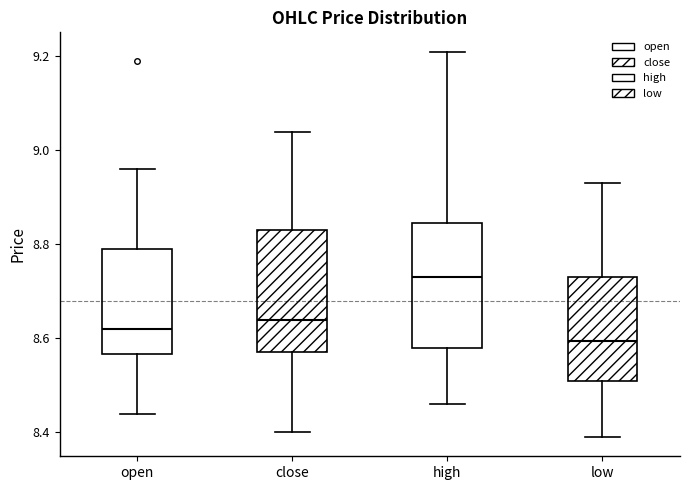

Which box's median line is the lowest?

low